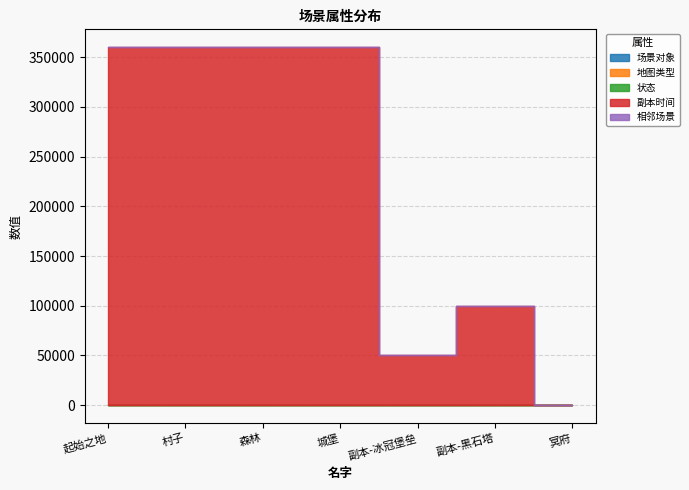

Which series changed the most between 森林 and 副本-黑石塔?

副本时间